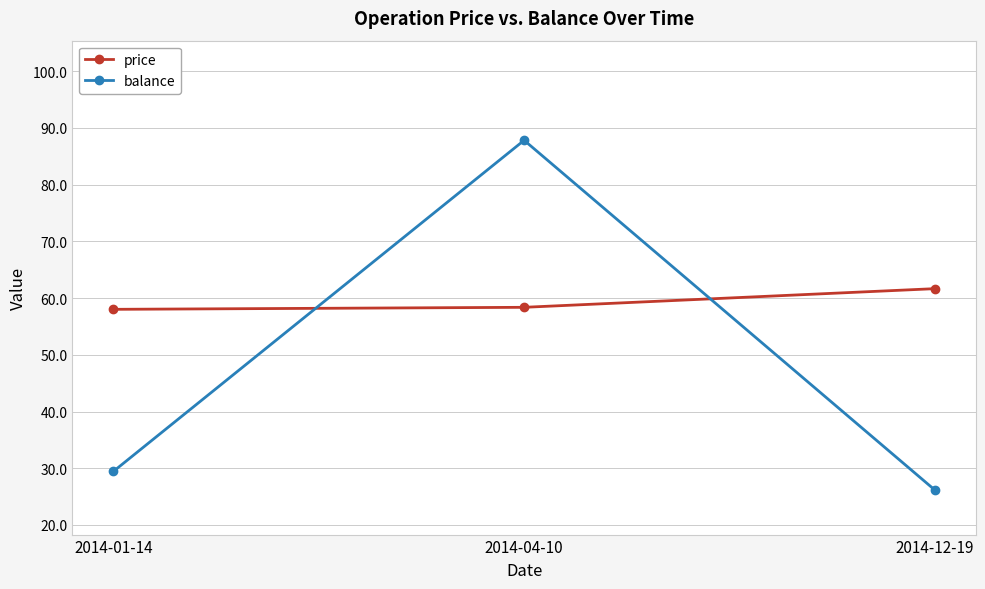

True or false: price has a value of 94.8 at 2014-01-14.

False